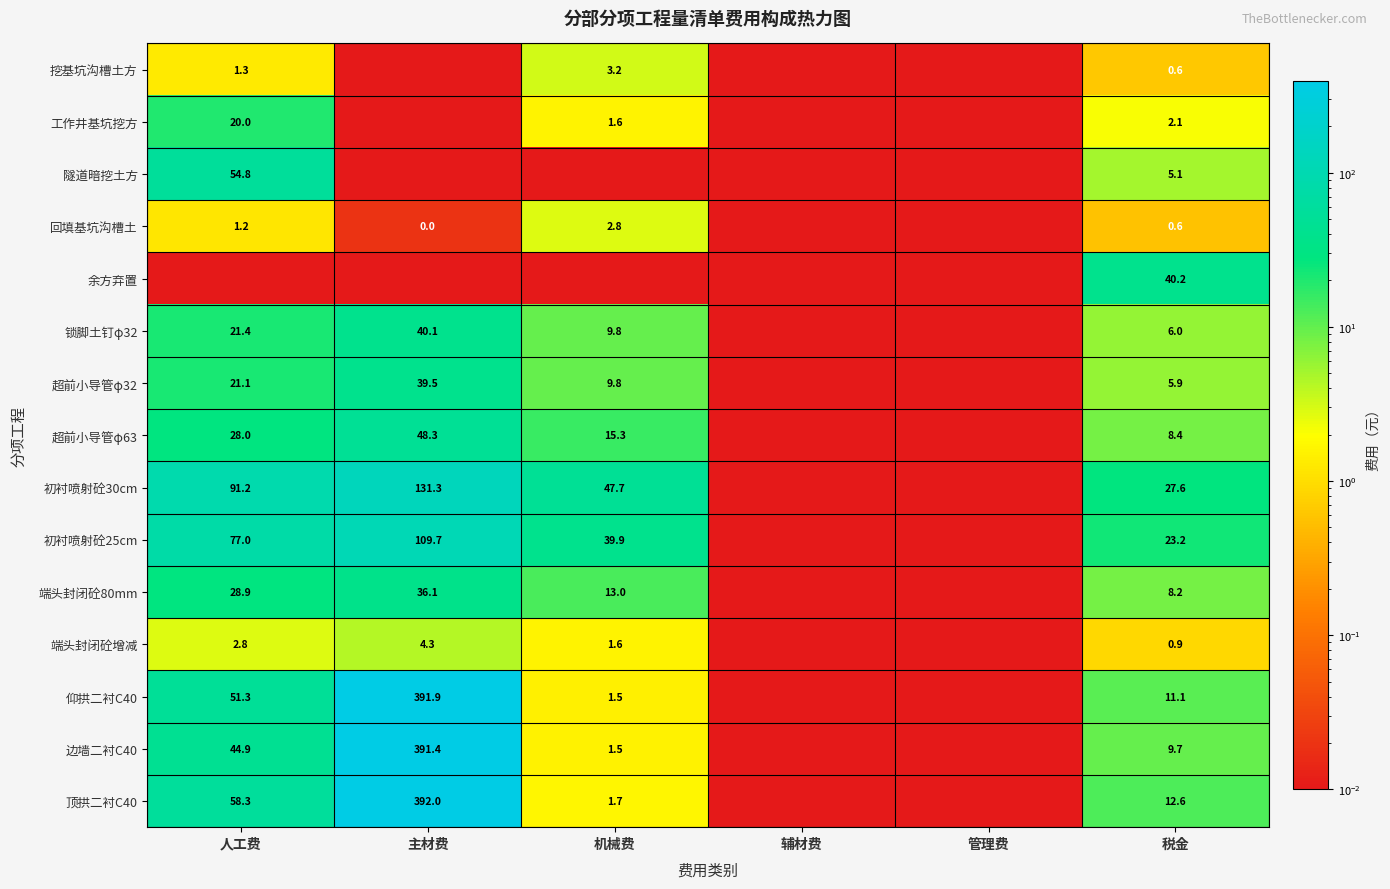

Is the value of 端头封闭砼80mm at 机械费 greater than the value of 工作井基坑挖方 at 机械费?

Yes